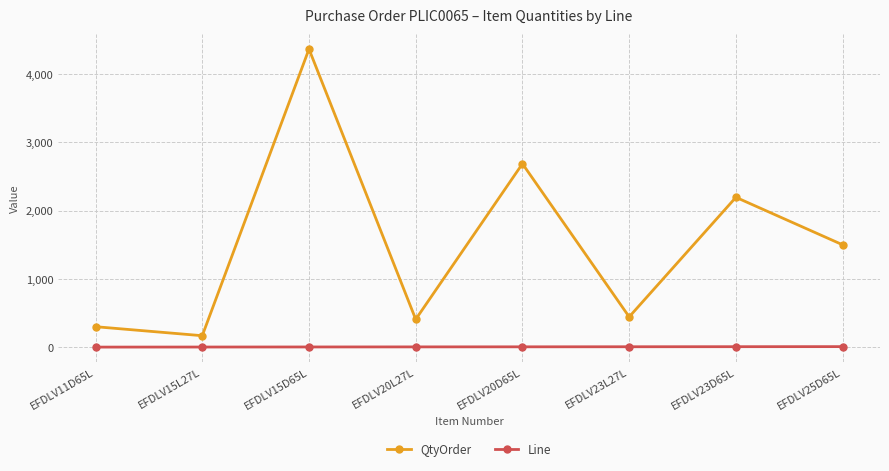

What is the lowest value of the QtyOrder series?

168